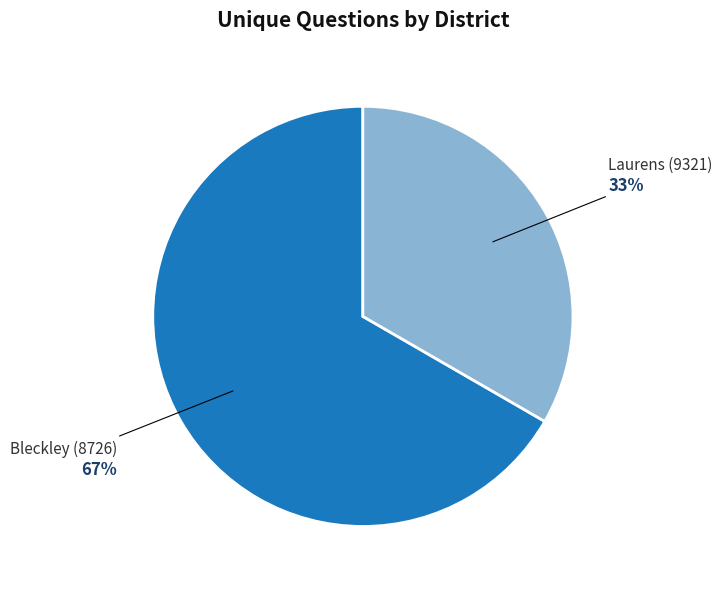

How many slices are in this pie chart?

2